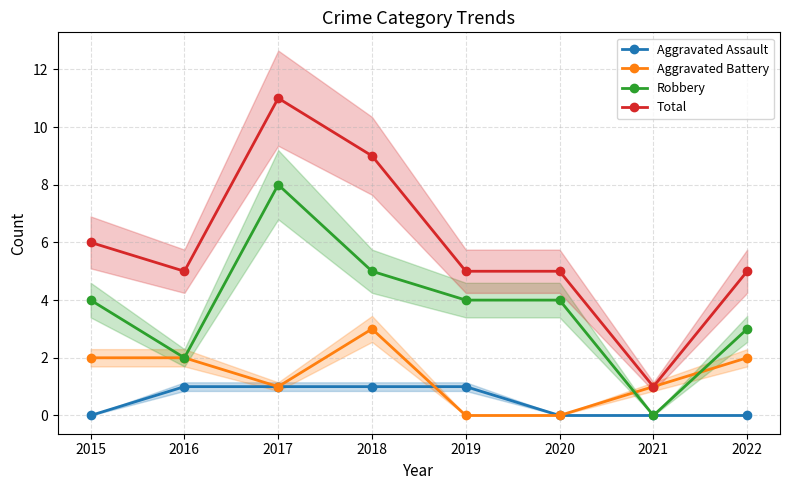

True or false: Aggravated Battery has a value of -1 at 2019.

False